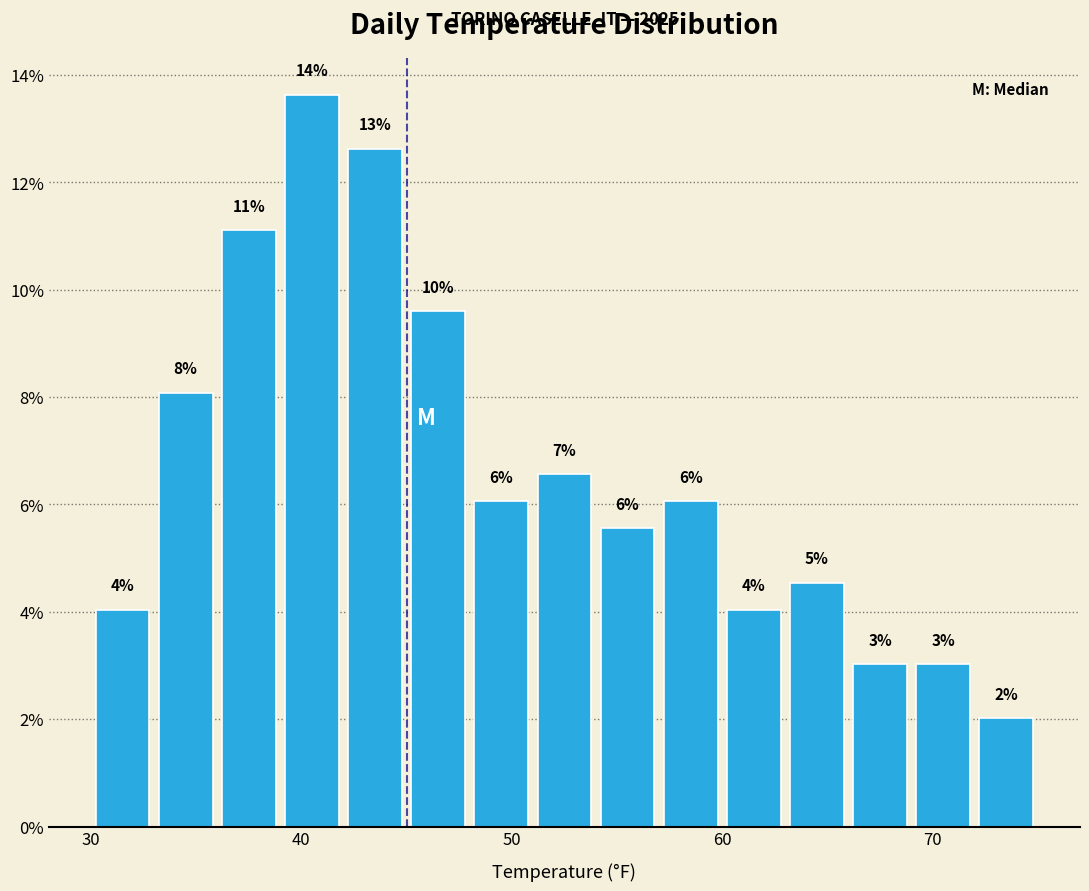

Read against the x-axis, roughly where is the centre of the tallest bar?

41